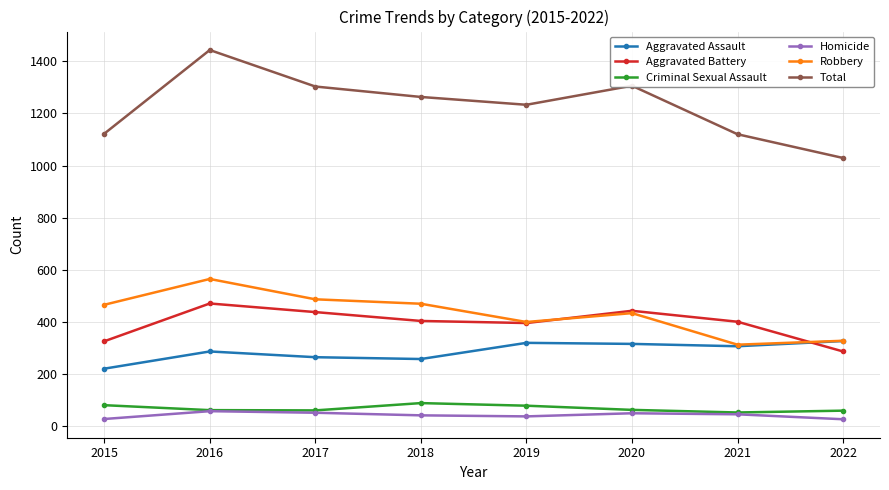

At which category is the sum across all series the highest?

2016